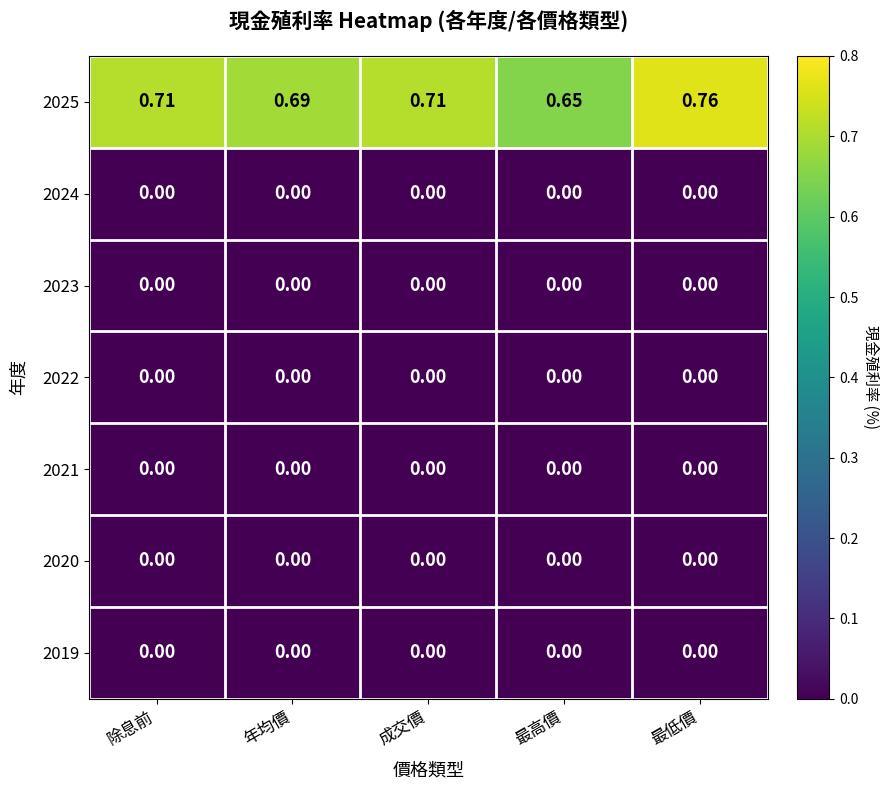

Which category has the lowest value in the 2025 series?

最高價